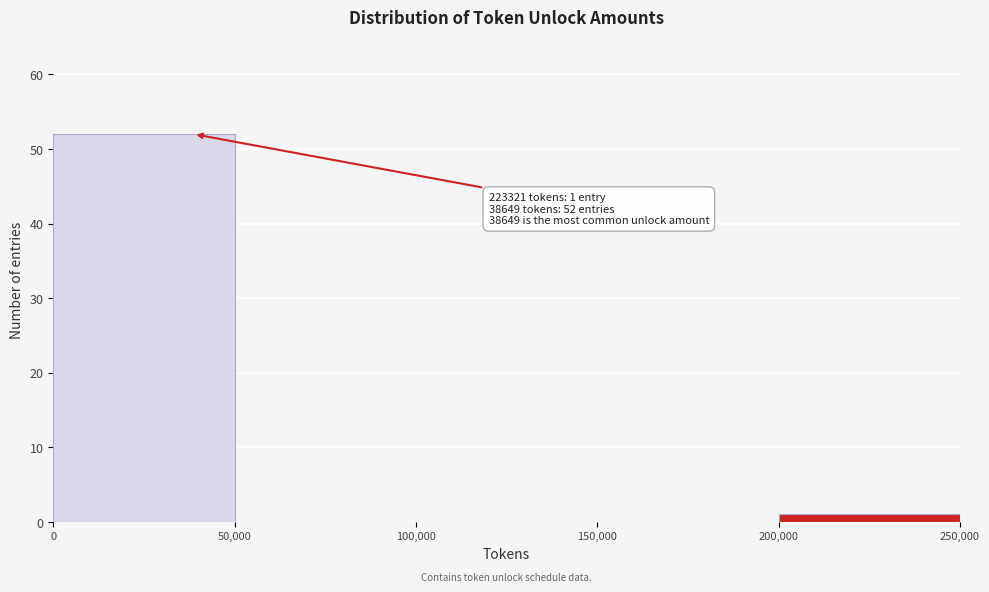

Which range on the x-axis has the tallest bar?

0 to 50,000